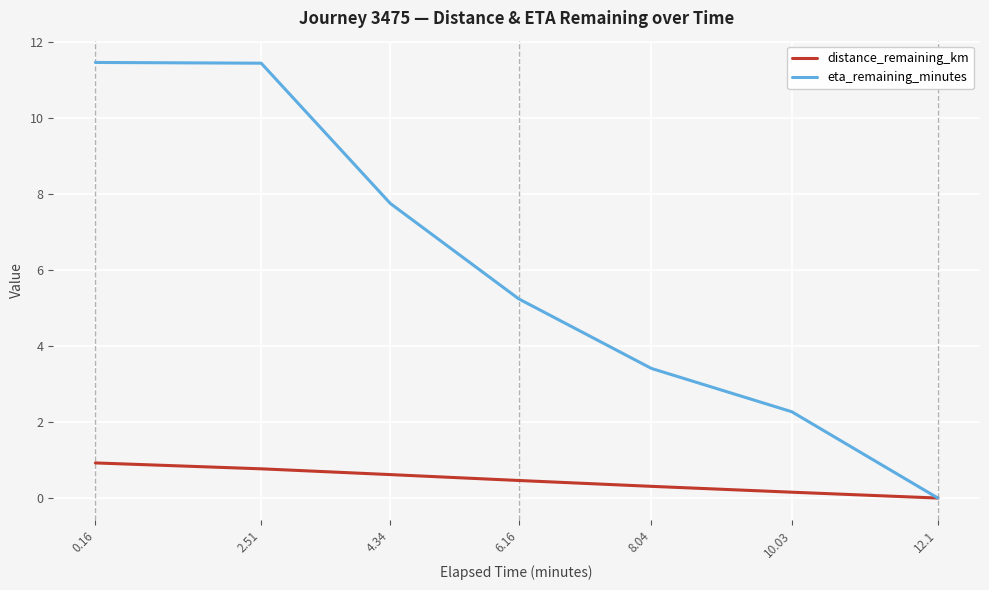

The eta_remaining_minutes series shows 0.0 at 12.1. True or false?

True